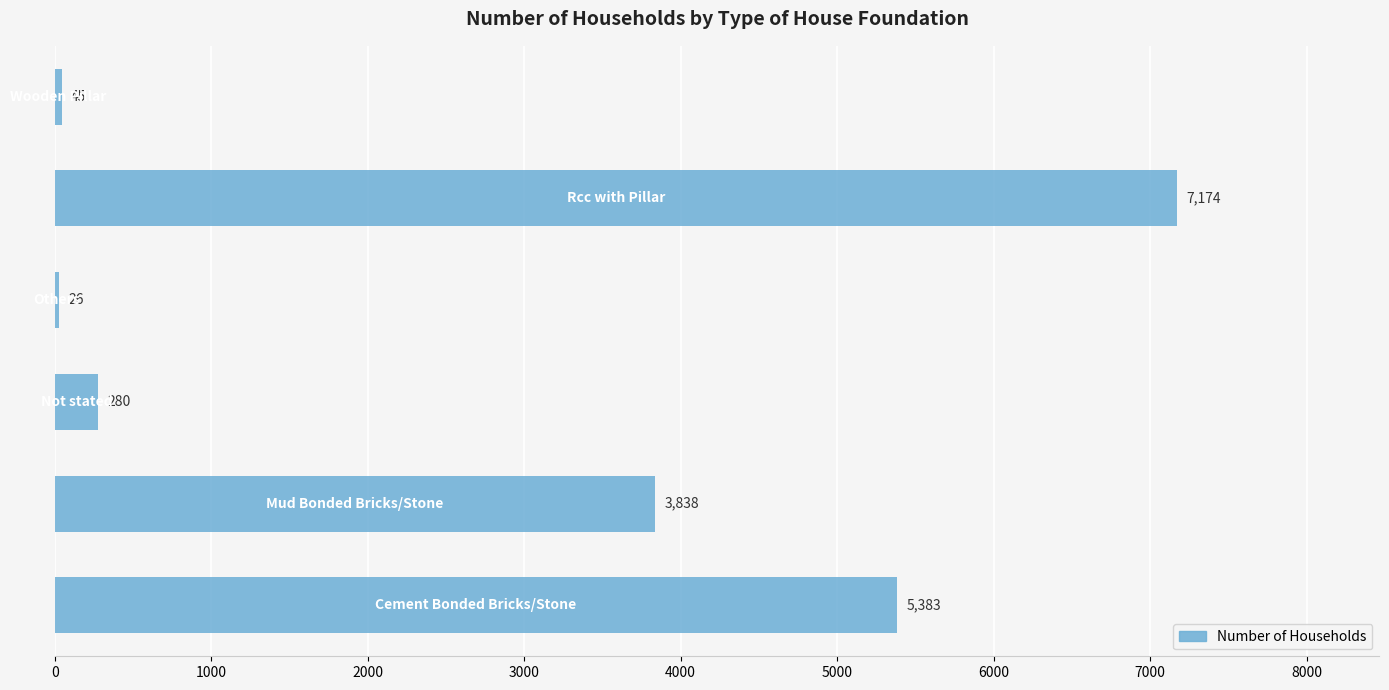

What is the maximum value shown in the chart?

7174